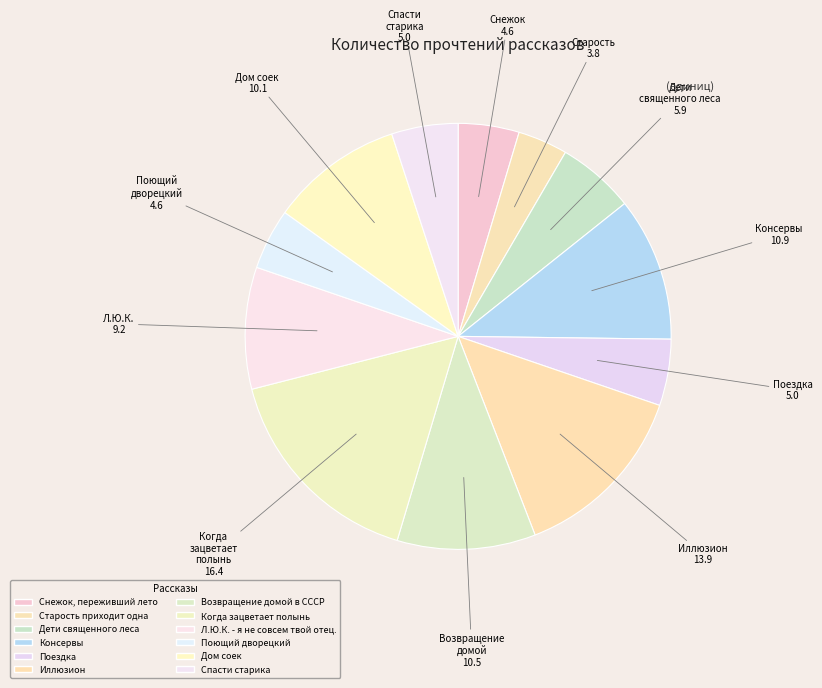

Which has a higher value, Л.Ю.К. - я не совсем твой отец. or Спасти старика?

Л.Ю.К. - я не совсем твой отец.